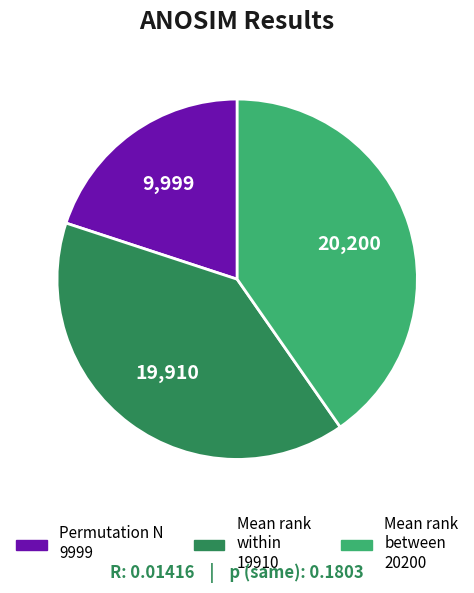

Is there any slice that represents more than half of the pie?

No